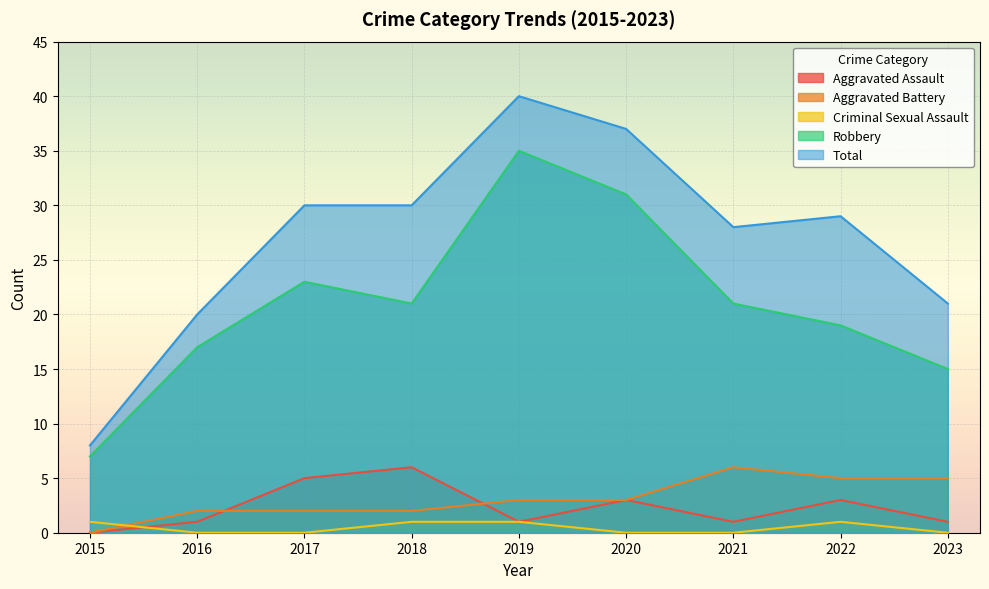

The Aggravated Assault series shows 0 at 2023. True or false?

False